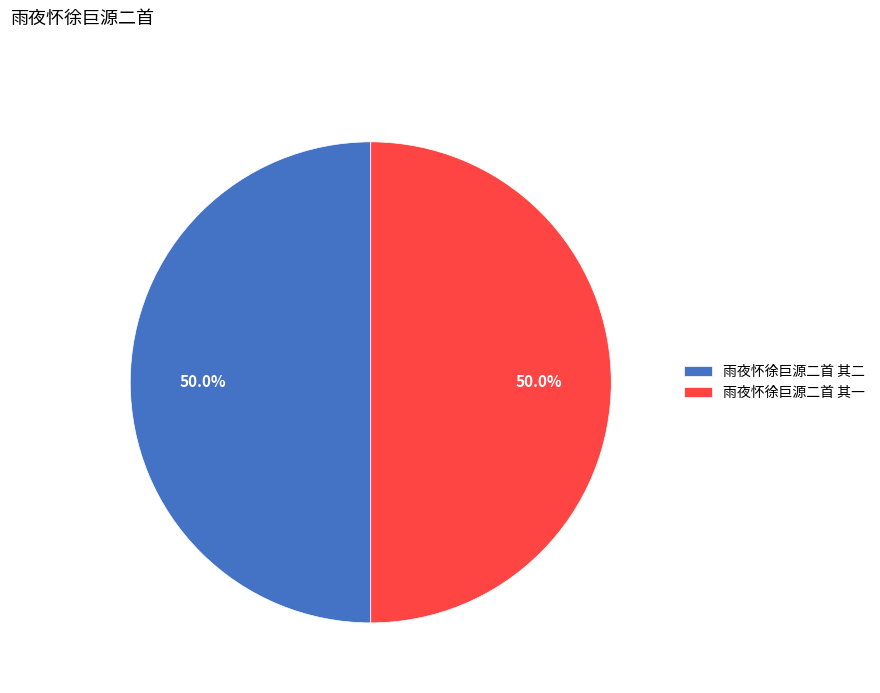

What percentage is the 雨夜怀徐巨源二首 其二 slice, to the nearest percent?

50%